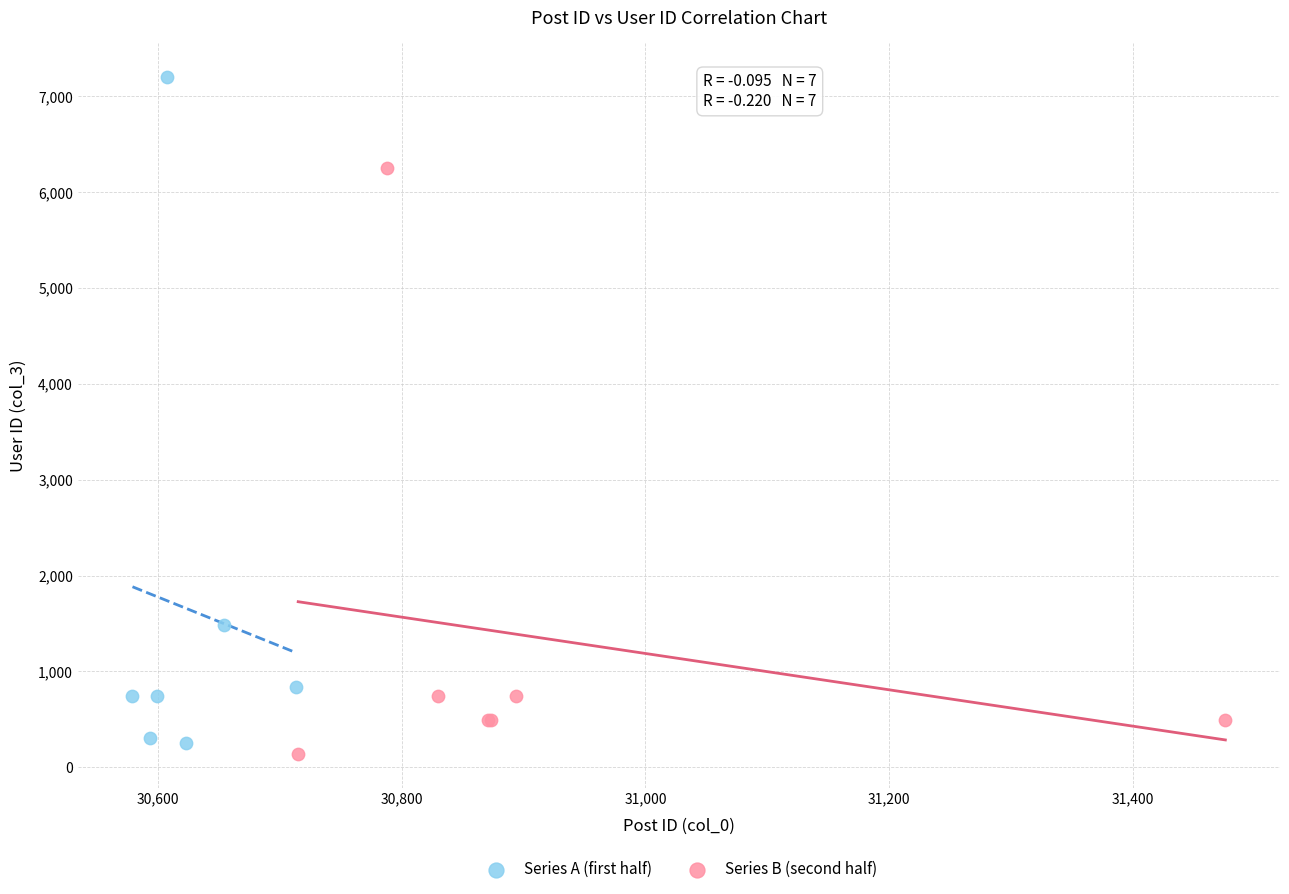

Which series has the largest Y range (max minus min)?

Series A (first half)